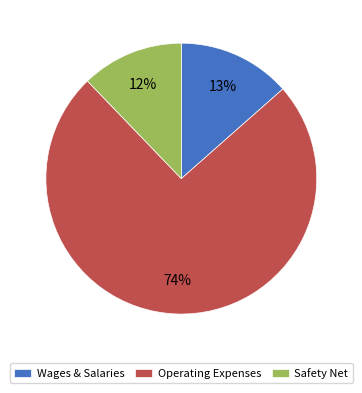

What is the majority slice?

Operating Expenses